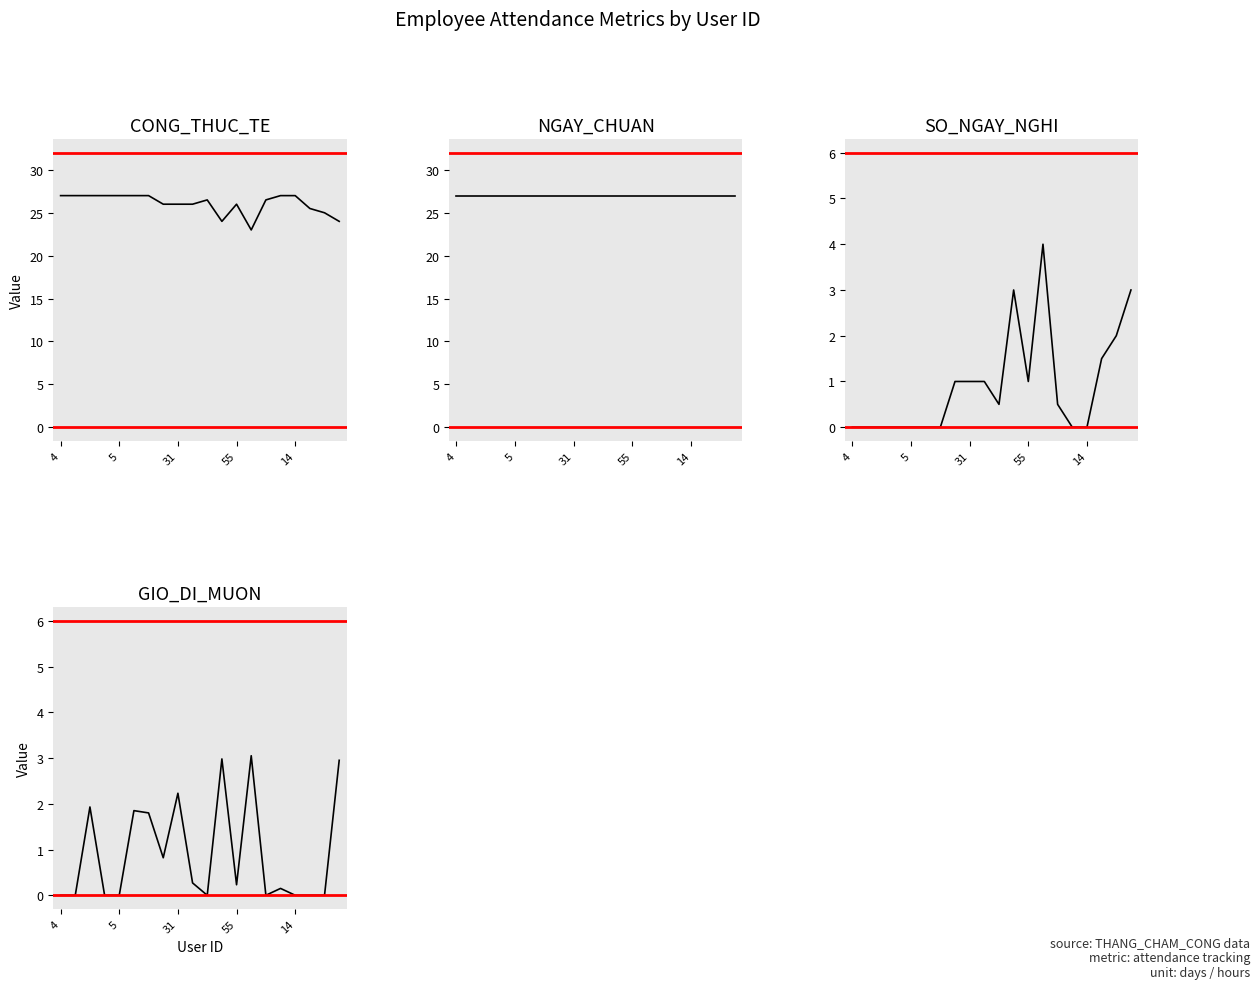

Reading left to right, transcribe all the data shown in this chart.

CONG_THUC_TE: 27.0	27.0	27.0	27.0	27.0	27.0	27.0	26.0	26.0	26.0	26.5	24.0	26.0	23.0	26.5	27.0	27.0	25.5	25.0	24.0
NGAY_CHUAN: 27.0	27.0	27.0	27.0	27.0	27.0	27.0	27.0	27.0	27.0	27.0	27.0	27.0	27.0	27.0	27.0	27.0	27.0	27.0	27.0
SO_NGAY_NGHI: 0.0	0.0	0.0	0.0	0.0	0.0	0.0	1.0	1.0	1.0	0.5	3.0	1.0	4.0	0.5	0.0	0.0	1.5	2.0	3.0
GIO_DI_MUON: 0.0	0.0	1.9	0.0	0.0	1.9	1.8	0.8	2.2	0.3	0.0	3.0	0.2	3.0	0.0	0.1	0.0	0.0	0.0	3.0